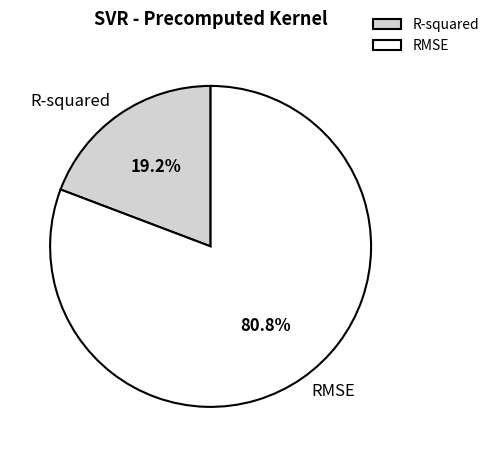

Which slice represents more than half of the pie?

RMSE